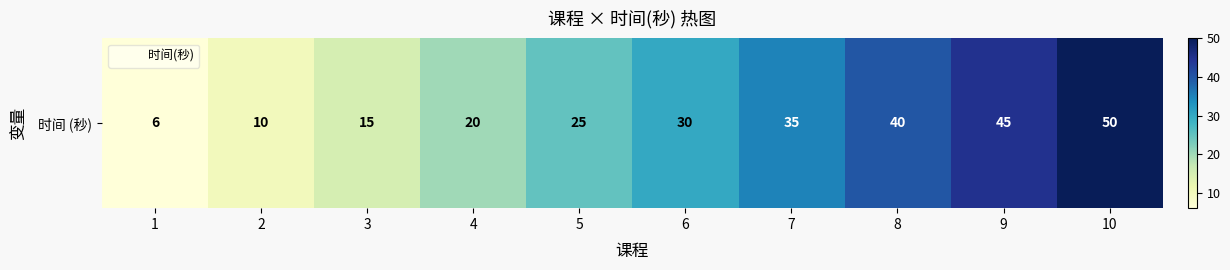

True or false: the data shows 22 at 7.

False